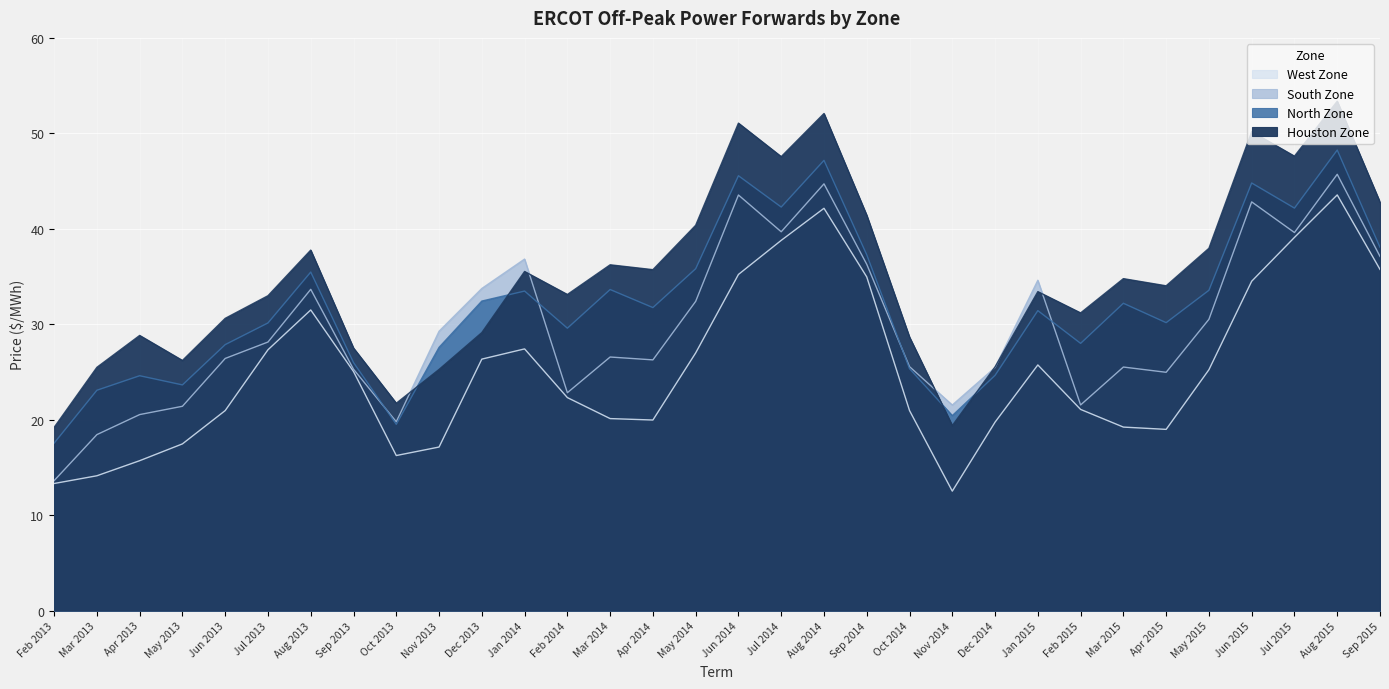

Which category has the highest value in the Houston Zone series?

Aug 2015